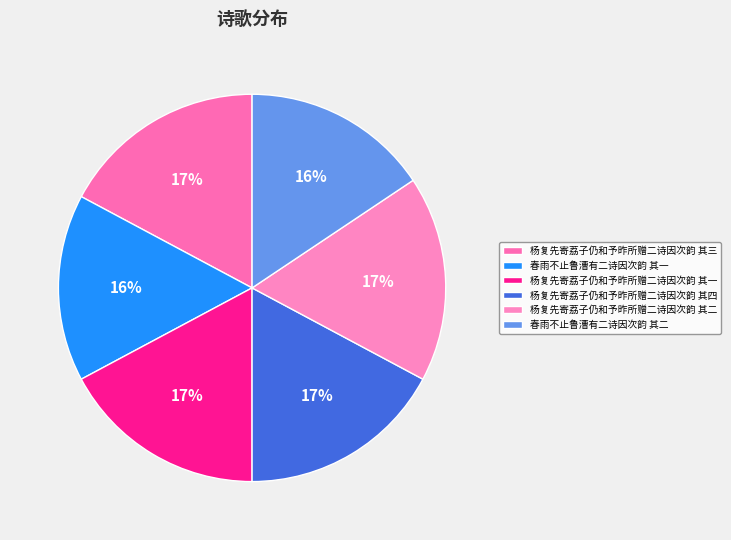

Rank the categories by value from highest to lowest.

杨复先寄荔子仍和予昨所赠二诗因次韵 其二, 杨复先寄荔子仍和予昨所赠二诗因次韵 其一, 杨复先寄荔子仍和予昨所赠二诗因次韵 其四, 杨复先寄荔子仍和予昨所赠二诗因次韵 其三, 春雨不止鲁漕有二诗因次韵 其一, 春雨不止鲁漕有二诗因次韵 其二